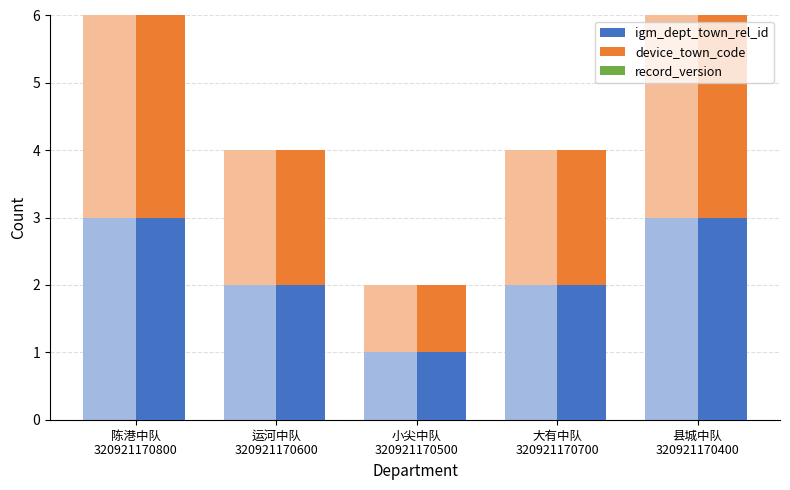

What is the difference between the igm_dept_town_rel_id values at 县城中队
320921170400 and 运河中队
320921170600?

1